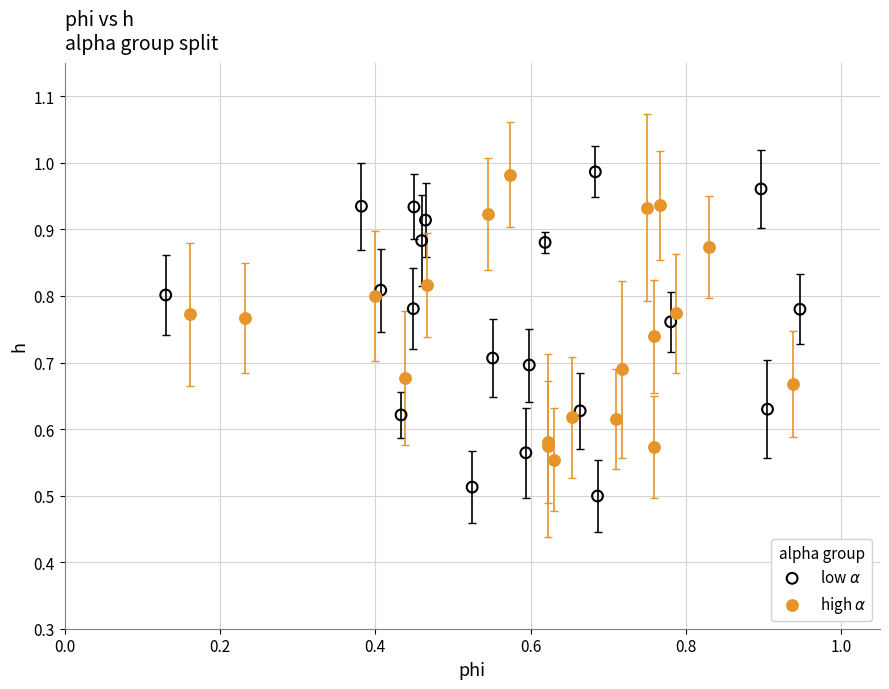

Which series has the largest Y range (max minus min)?

low $\alpha$